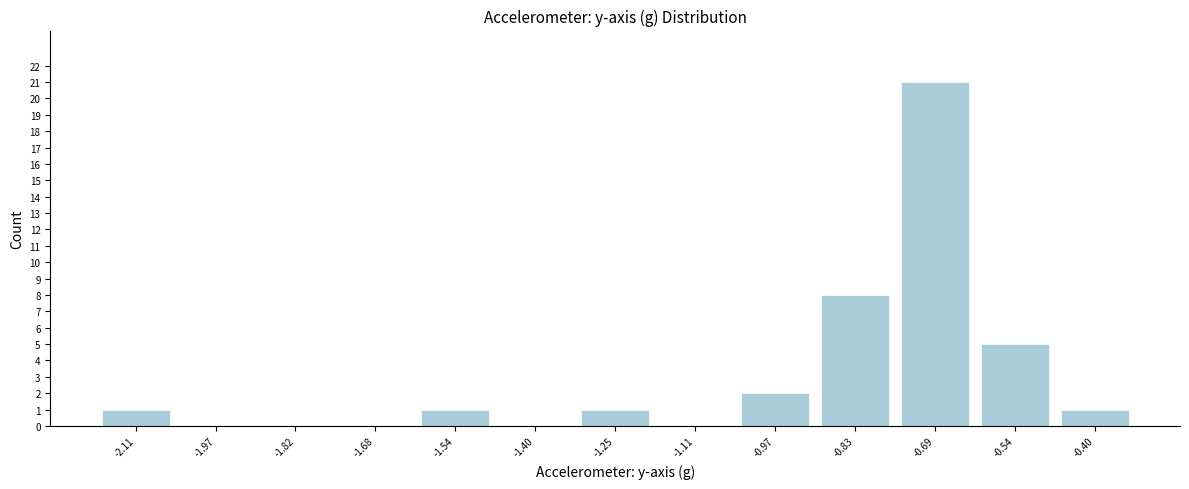

Over which range of the x-axis is the bar tallest?

-0.76 to -0.62